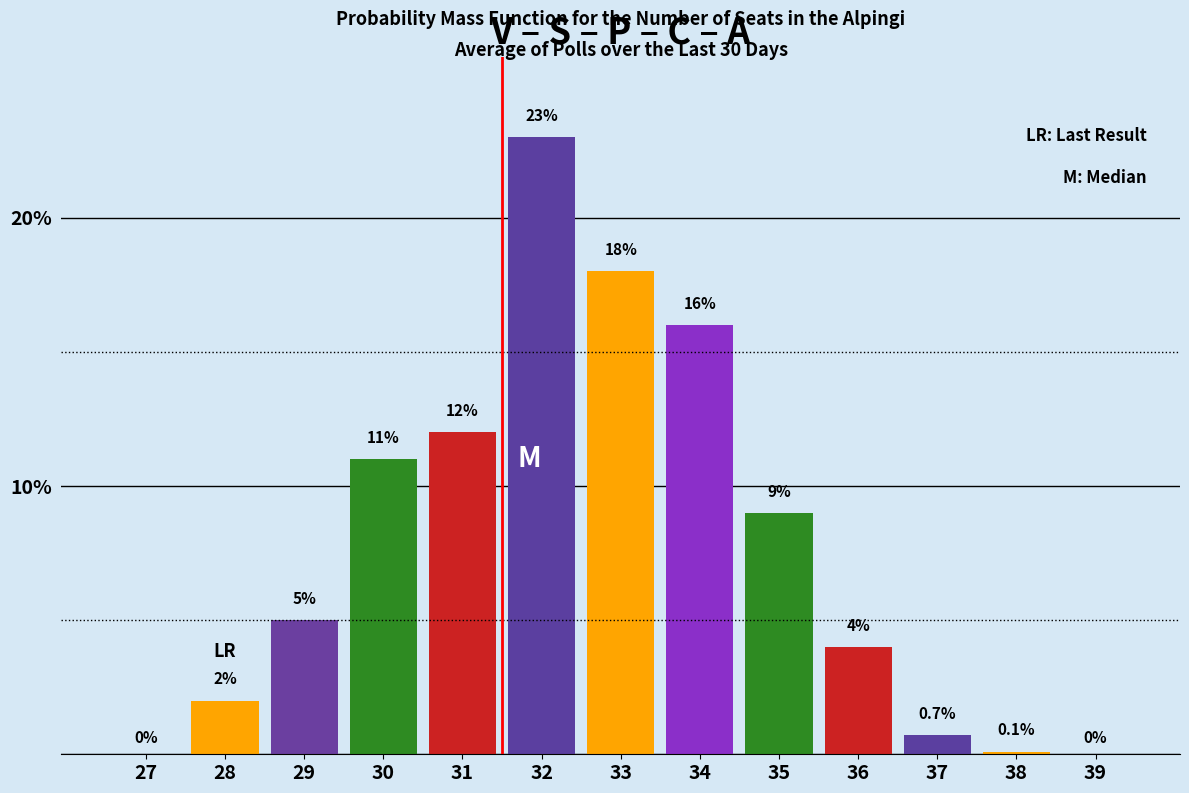

Reading right to left, list all the values displayed in this chart.

39=0.0	38=0.1	37=0.7	36=4.0	35=9.0	34=16.0	33=18.0	32=23.0	31=12.0	30=11.0	29=5.0	28=2.0	27=0.0